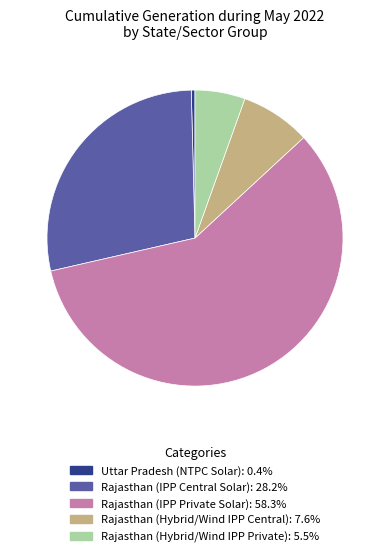

Is it true that Rajasthan (IPP Private Solar) is 58% of the pie?

True